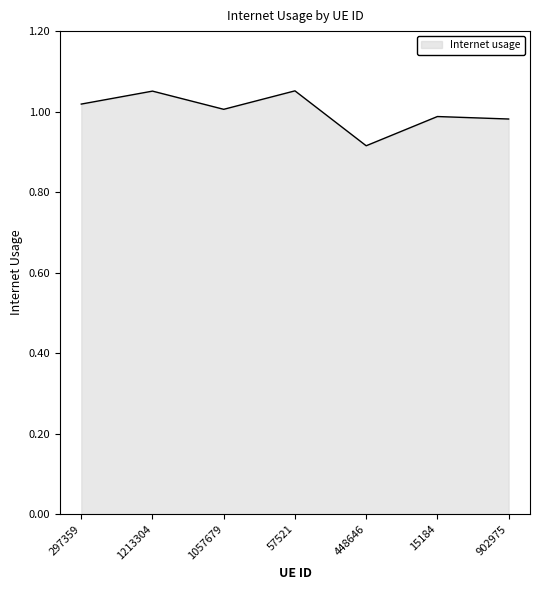

What is the difference between the second highest and second lowest values?

0.1